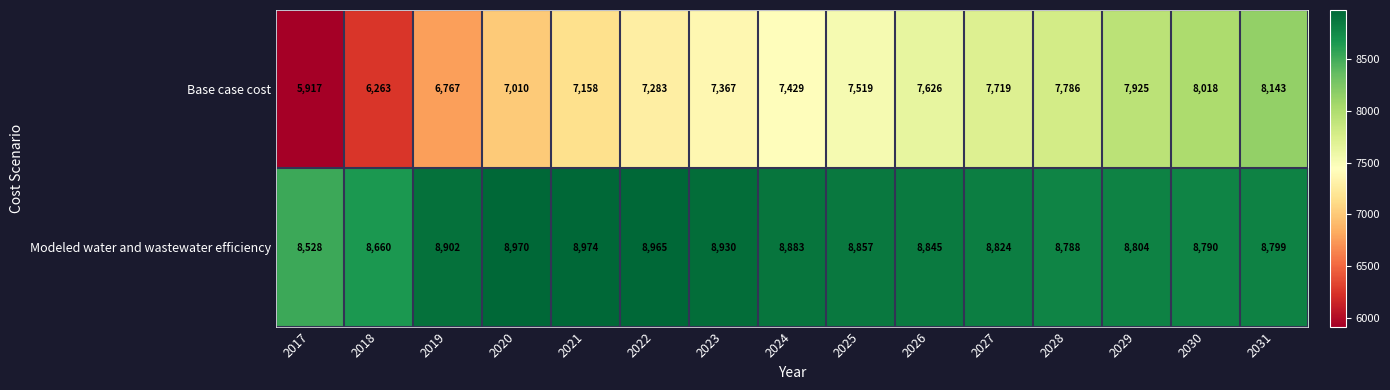

List the series in order of their peak value, highest first.

Modeled water and wastewater efficiency, Base case cost